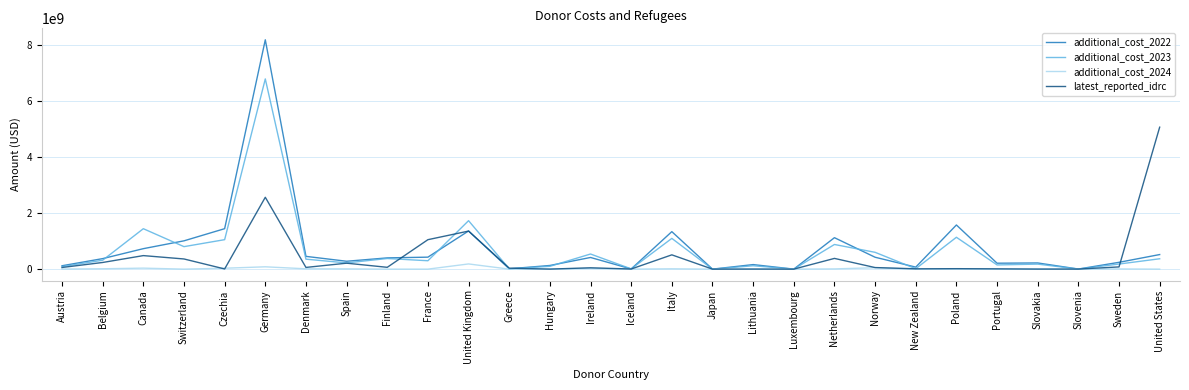

Which series has the widest spread of values?

additional_cost_2022